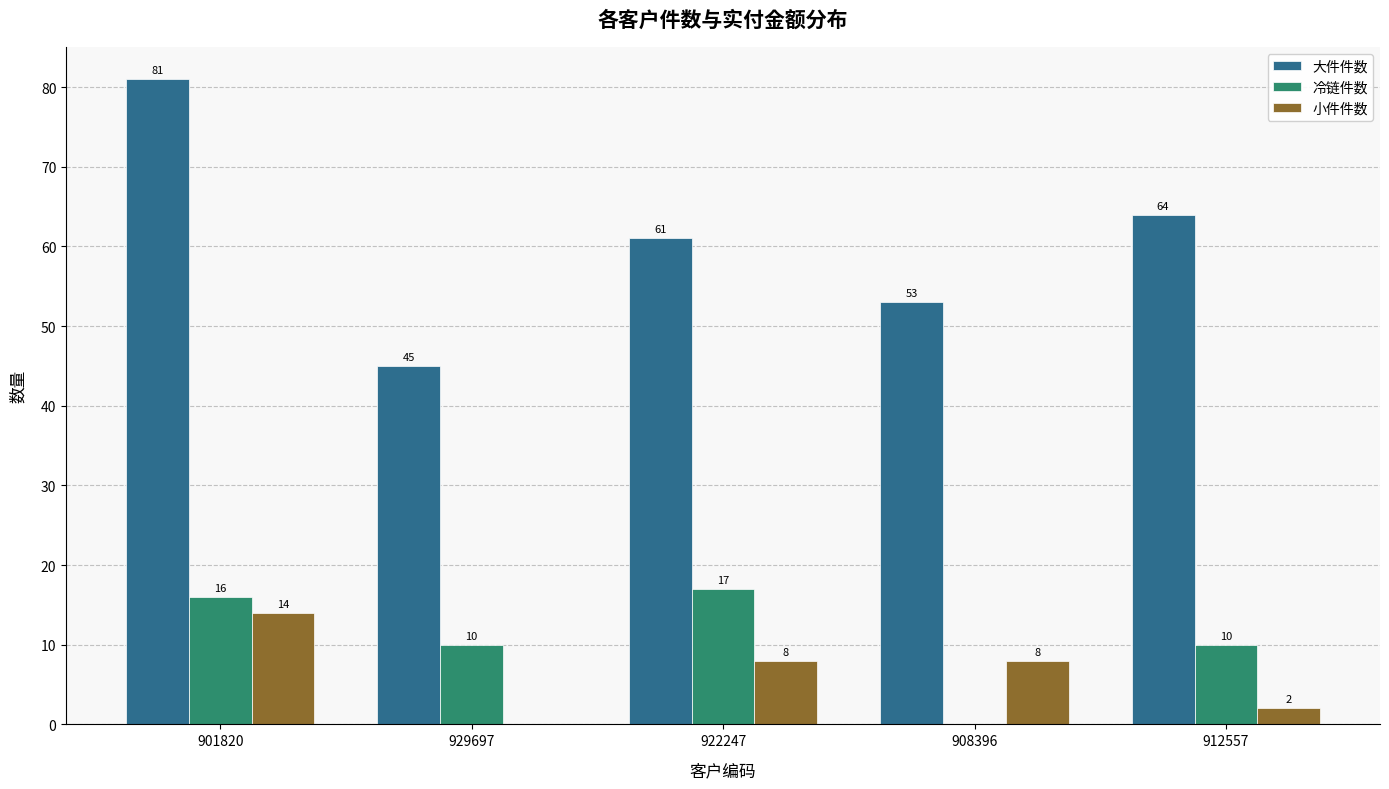

Which label corresponds to the largest value in the chart?

901820